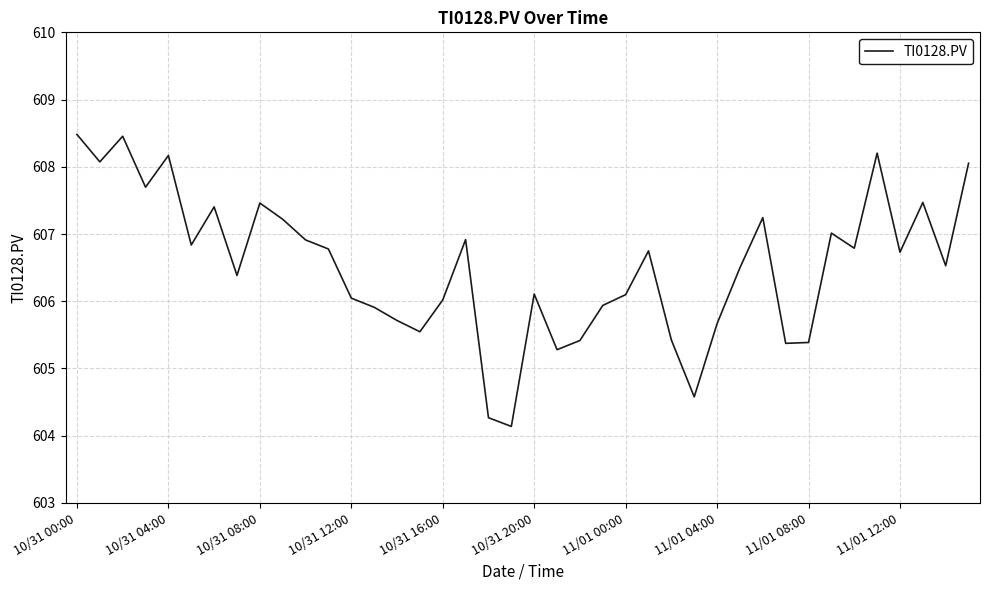

What is the smallest value displayed?

604.1